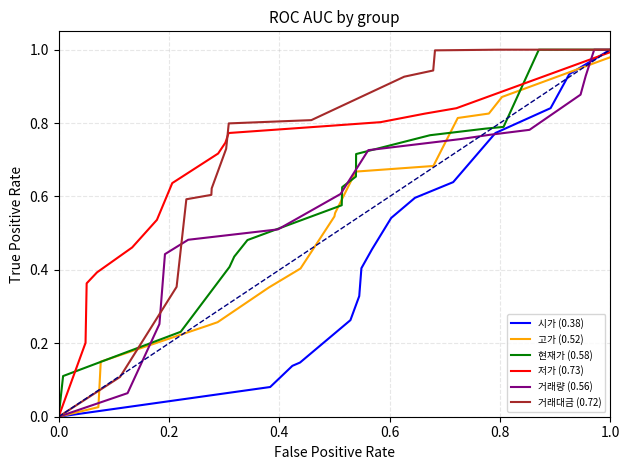

What is the difference between the maximum and minimum values in the 저가 (0.73) series?

1.0